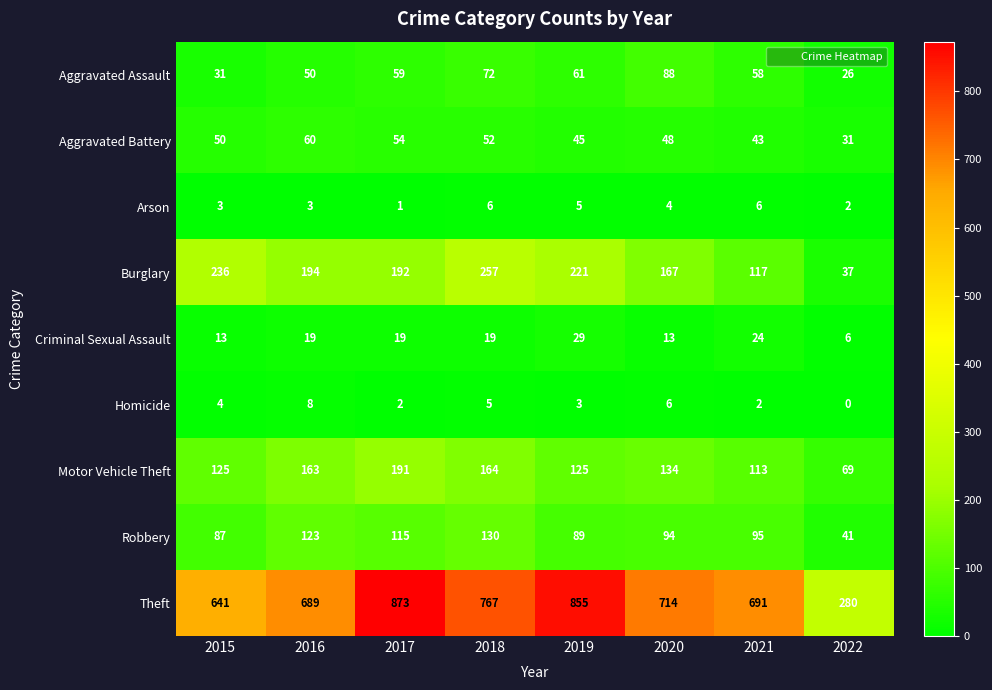

Which series has the widest spread of values?

Theft